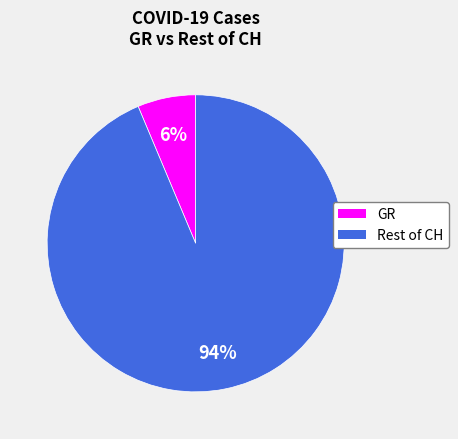

To the nearest percent, what is the average slice percentage?

50%